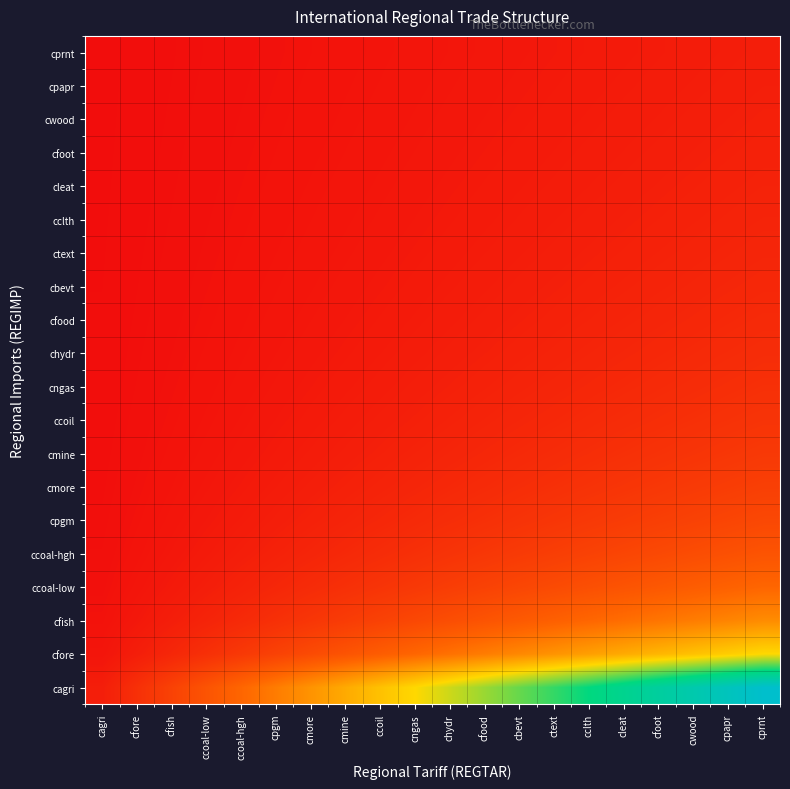

Reading left to right, what are all the values shown in this chart?

cagri: cagri=1.0	cfore=2.0	cfish=3.0	ccoal-low=4.0	ccoal-hgh=5.0	cpgm=6.0	cmore=7.0	cmine=8.0	ccoil=9.0	cngas=10.0	chydr=11.0	cfood=12.0	cbevt=13.0	ctext=14.0	cclth=15.0	cleat=16.0	cfoot=17.0	cwood=18.0	cpapr=19.0	cprnt=20.0
cfore: cagri=0.5	cfore=1.0	cfish=1.5	ccoal-low=2.0	ccoal-hgh=2.5	cpgm=3.0	cmore=3.5	cmine=4.0	ccoil=4.5	cngas=5.0	chydr=5.5	cfood=6.0	cbevt=6.5	ctext=7.0	cclth=7.5	cleat=8.0	cfoot=8.5	cwood=9.0	cpapr=9.5	cprnt=10.0
cfish: cagri=0.3	cfore=0.7	cfish=1.0	ccoal-low=1.3	ccoal-hgh=1.7	cpgm=2.0	cmore=2.3	cmine=2.7	ccoil=3.0	cngas=3.3	chydr=3.7	cfood=4.0	cbevt=4.3	ctext=4.7	cclth=5.0	cleat=5.3	cfoot=5.7	cwood=6.0	cpapr=6.3	cprnt=6.7
ccoal-low: cagri=0.2	cfore=0.5	cfish=0.8	ccoal-low=1.0	ccoal-hgh=1.2	cpgm=1.5	cmore=1.8	cmine=2.0	ccoil=2.2	cngas=2.5	chydr=2.8	cfood=3.0	cbevt=3.2	ctext=3.5	cclth=3.8	cleat=4.0	cfoot=4.2	cwood=4.5	cpapr=4.8	cprnt=5.0
ccoal-hgh: cagri=0.2	cfore=0.4	cfish=0.6	ccoal-low=0.8	ccoal-hgh=1.0	cpgm=1.2	cmore=1.4	cmine=1.6	ccoil=1.8	cngas=2.0	chydr=2.2	cfood=2.4	cbevt=2.6	ctext=2.8	cclth=3.0	cleat=3.2	cfoot=3.4	cwood=3.6	cpapr=3.8	cprnt=4.0
cpgm: cagri=0.2	cfore=0.3	cfish=0.5	ccoal-low=0.7	ccoal-hgh=0.8	cpgm=1.0	cmore=1.2	cmine=1.3	ccoil=1.5	cngas=1.7	chydr=1.8	cfood=2.0	cbevt=2.2	ctext=2.3	cclth=2.5	cleat=2.7	cfoot=2.8	cwood=3.0	cpapr=3.2	cprnt=3.3
cmore: cagri=0.1	cfore=0.3	cfish=0.4	ccoal-low=0.6	ccoal-hgh=0.7	cpgm=0.9	cmore=1.0	cmine=1.1	ccoil=1.3	cngas=1.4	chydr=1.6	cfood=1.7	cbevt=1.9	ctext=2.0	cclth=2.1	cleat=2.3	cfoot=2.4	cwood=2.6	cpapr=2.7	cprnt=2.9
cmine: cagri=0.1	cfore=0.2	cfish=0.4	ccoal-low=0.5	ccoal-hgh=0.6	cpgm=0.8	cmore=0.9	cmine=1.0	ccoil=1.1	cngas=1.2	chydr=1.4	cfood=1.5	cbevt=1.6	ctext=1.8	cclth=1.9	cleat=2.0	cfoot=2.1	cwood=2.2	cpapr=2.4	cprnt=2.5
ccoil: cagri=0.1	cfore=0.2	cfish=0.3	ccoal-low=0.4	ccoal-hgh=0.6	cpgm=0.7	cmore=0.8	cmine=0.9	ccoil=1.0	cngas=1.1	chydr=1.2	cfood=1.3	cbevt=1.4	ctext=1.6	cclth=1.7	cleat=1.8	cfoot=1.9	cwood=2.0	cpapr=2.1	cprnt=2.2
cngas: cagri=0.1	cfore=0.2	cfish=0.3	ccoal-low=0.4	ccoal-hgh=0.5	cpgm=0.6	cmore=0.7	cmine=0.8	ccoil=0.9	cngas=1.0	chydr=1.1	cfood=1.2	cbevt=1.3	ctext=1.4	cclth=1.5	cleat=1.6	cfoot=1.7	cwood=1.8	cpapr=1.9	cprnt=2.0
chydr: cagri=0.1	cfore=0.2	cfish=0.3	ccoal-low=0.4	ccoal-hgh=0.5	cpgm=0.5	cmore=0.6	cmine=0.7	ccoil=0.8	cngas=0.9	chydr=1.0	cfood=1.1	cbevt=1.2	ctext=1.3	cclth=1.4	cleat=1.5	cfoot=1.5	cwood=1.6	cpapr=1.7	cprnt=1.8
cfood: cagri=0.1	cfore=0.2	cfish=0.2	ccoal-low=0.3	ccoal-hgh=0.4	cpgm=0.5	cmore=0.6	cmine=0.7	ccoil=0.8	cngas=0.8	chydr=0.9	cfood=1.0	cbevt=1.1	ctext=1.2	cclth=1.2	cleat=1.3	cfoot=1.4	cwood=1.5	cpapr=1.6	cprnt=1.7
cbevt: cagri=0.1	cfore=0.2	cfish=0.2	ccoal-low=0.3	ccoal-hgh=0.4	cpgm=0.5	cmore=0.5	cmine=0.6	ccoil=0.7	cngas=0.8	chydr=0.8	cfood=0.9	cbevt=1.0	ctext=1.1	cclth=1.2	cleat=1.2	cfoot=1.3	cwood=1.4	cpapr=1.5	cprnt=1.5
ctext: cagri=0.1	cfore=0.1	cfish=0.2	ccoal-low=0.3	ccoal-hgh=0.4	cpgm=0.4	cmore=0.5	cmine=0.6	ccoil=0.6	cngas=0.7	chydr=0.8	cfood=0.9	cbevt=0.9	ctext=1.0	cclth=1.1	cleat=1.1	cfoot=1.2	cwood=1.3	cpapr=1.4	cprnt=1.4
cclth: cagri=0.1	cfore=0.1	cfish=0.2	ccoal-low=0.3	ccoal-hgh=0.3	cpgm=0.4	cmore=0.5	cmine=0.5	ccoil=0.6	cngas=0.7	chydr=0.7	cfood=0.8	cbevt=0.9	ctext=0.9	cclth=1.0	cleat=1.1	cfoot=1.1	cwood=1.2	cpapr=1.3	cprnt=1.3
cleat: cagri=0.1	cfore=0.1	cfish=0.2	ccoal-low=0.2	ccoal-hgh=0.3	cpgm=0.4	cmore=0.4	cmine=0.5	ccoil=0.6	cngas=0.6	chydr=0.7	cfood=0.8	cbevt=0.8	ctext=0.9	cclth=0.9	cleat=1.0	cfoot=1.1	cwood=1.1	cpapr=1.2	cprnt=1.2
cfoot: cagri=0.1	cfore=0.1	cfish=0.2	ccoal-low=0.2	ccoal-hgh=0.3	cpgm=0.4	cmore=0.4	cmine=0.5	ccoil=0.5	cngas=0.6	chydr=0.6	cfood=0.7	cbevt=0.8	ctext=0.8	cclth=0.9	cleat=0.9	cfoot=1.0	cwood=1.1	cpapr=1.1	cprnt=1.2
cwood: cagri=0.1	cfore=0.1	cfish=0.2	ccoal-low=0.2	ccoal-hgh=0.3	cpgm=0.3	cmore=0.4	cmine=0.4	ccoil=0.5	cngas=0.6	chydr=0.6	cfood=0.7	cbevt=0.7	ctext=0.8	cclth=0.8	cleat=0.9	cfoot=0.9	cwood=1.0	cpapr=1.1	cprnt=1.1
cpapr: cagri=0.1	cfore=0.1	cfish=0.2	ccoal-low=0.2	ccoal-hgh=0.3	cpgm=0.3	cmore=0.4	cmine=0.4	ccoil=0.5	cngas=0.5	chydr=0.6	cfood=0.6	cbevt=0.7	ctext=0.7	cclth=0.8	cleat=0.8	cfoot=0.9	cwood=0.9	cpapr=1.0	cprnt=1.1
cprnt: cagri=0.1	cfore=0.1	cfish=0.1	ccoal-low=0.2	ccoal-hgh=0.2	cpgm=0.3	cmore=0.3	cmine=0.4	ccoil=0.5	cngas=0.5	chydr=0.6	cfood=0.6	cbevt=0.7	ctext=0.7	cclth=0.8	cleat=0.8	cfoot=0.8	cwood=0.9	cpapr=0.9	cprnt=1.0